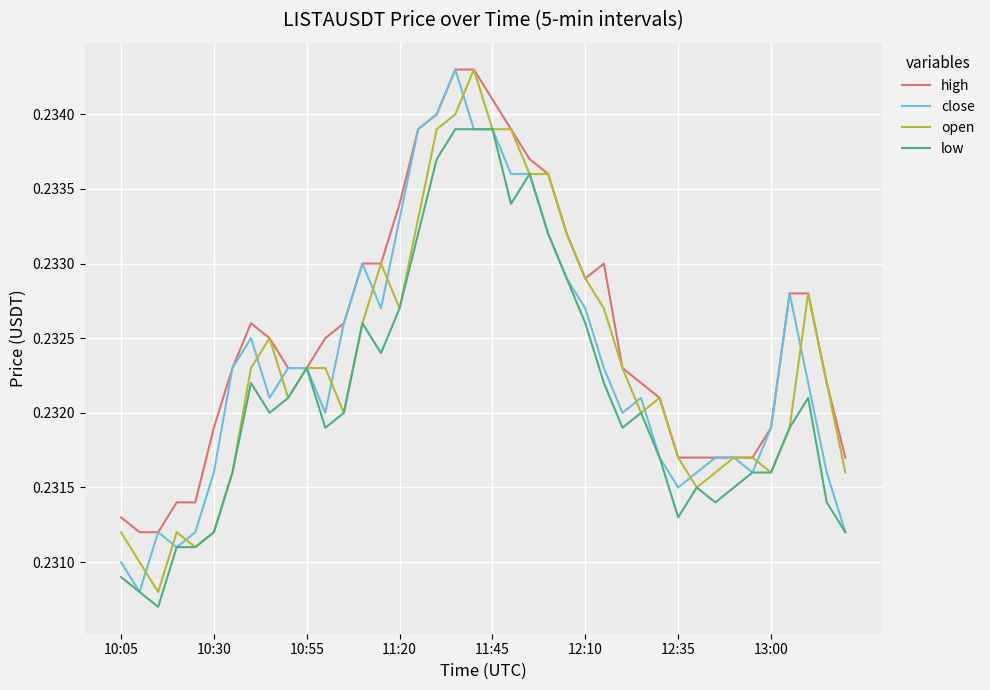

Which series has the largest total across all categories?

high